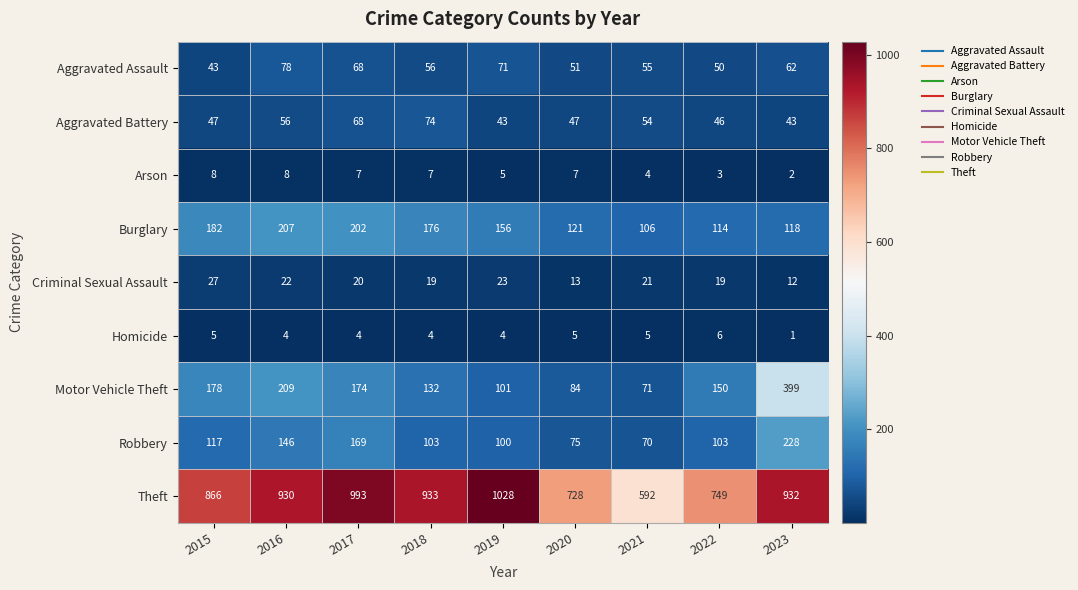

Read the Motor Vehicle Theft value at 2016, to the nearest 10.

210